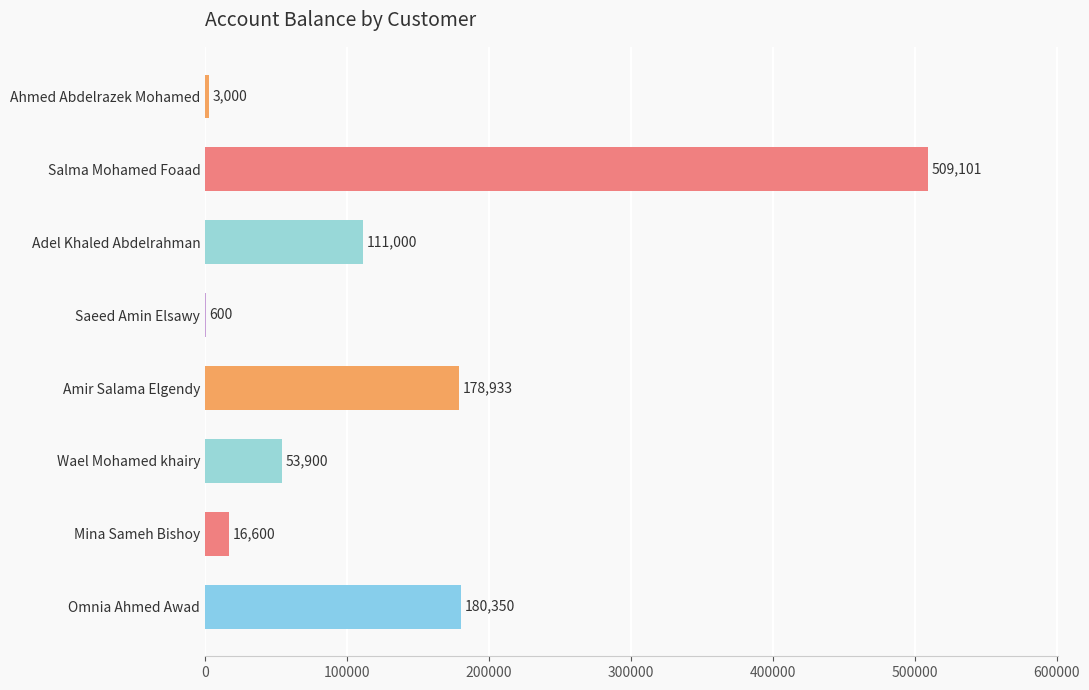

What is the sum of all values?

1053484